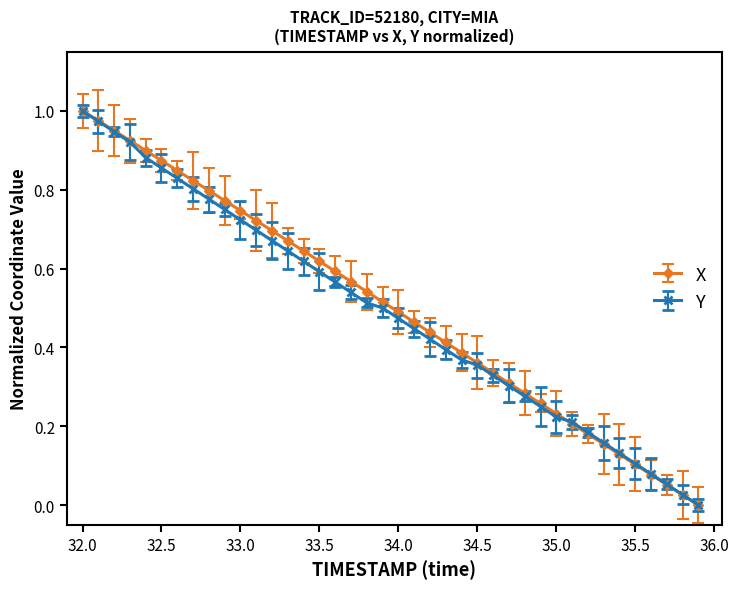

True or false: X has more than 1 interior local peaks.

False